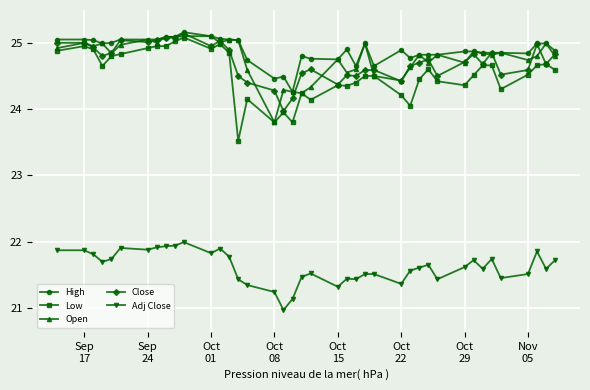

What is the value of the Adj Close point at the 25th from the left?

21.5